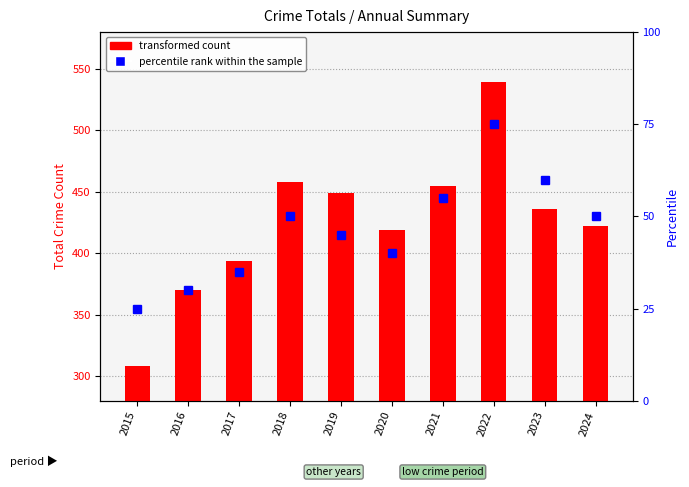

What is the difference between the highest and lowest values at 2021?

400